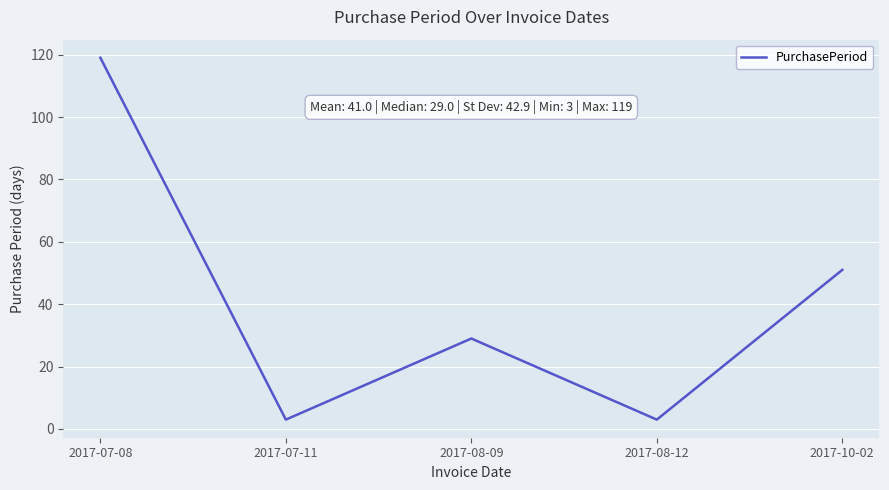

What is the difference between the maximum and minimum values?

116